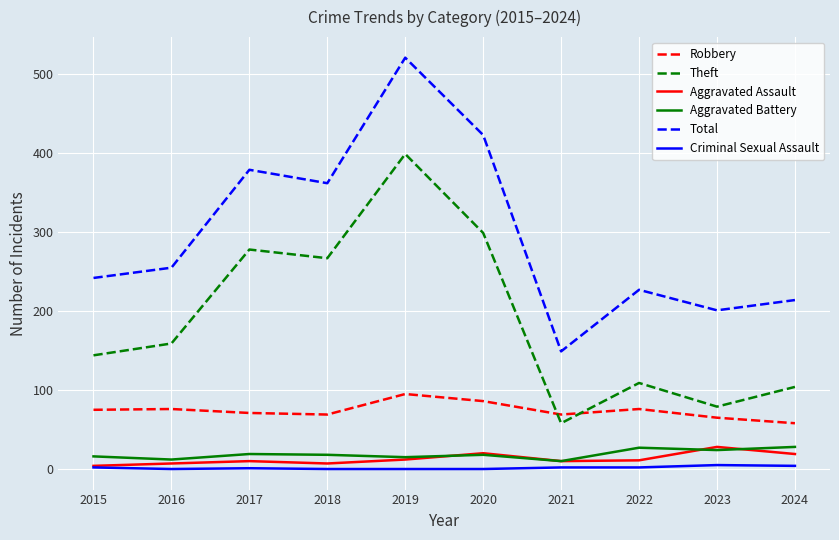

Is it true that Criminal Sexual Assault equals 0 at 2020?

True